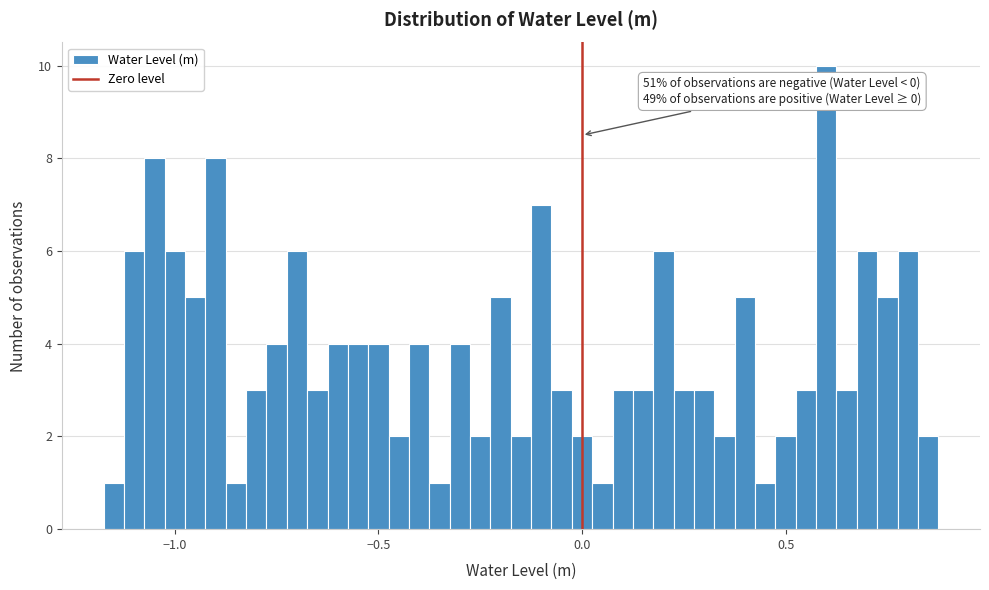

Read against the x-axis, roughly where is the centre of the tallest bar?

0.60